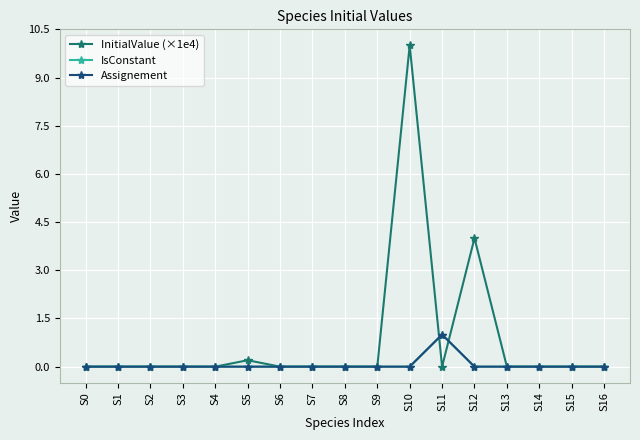

Does the chart have visible grid lines?

Yes